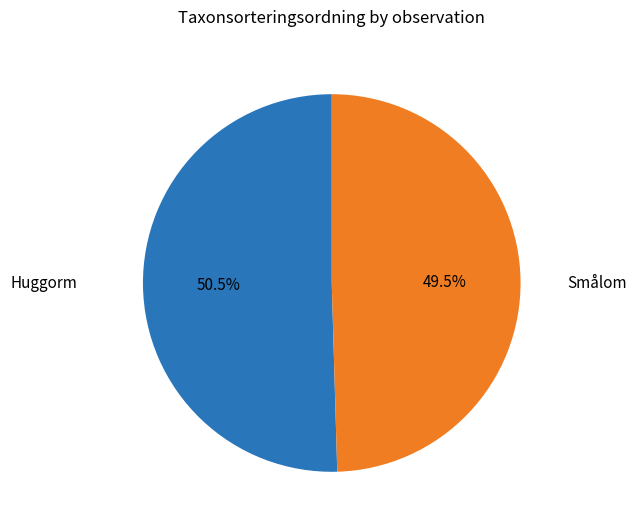

Is there any slice that represents more than half of the pie?

Yes